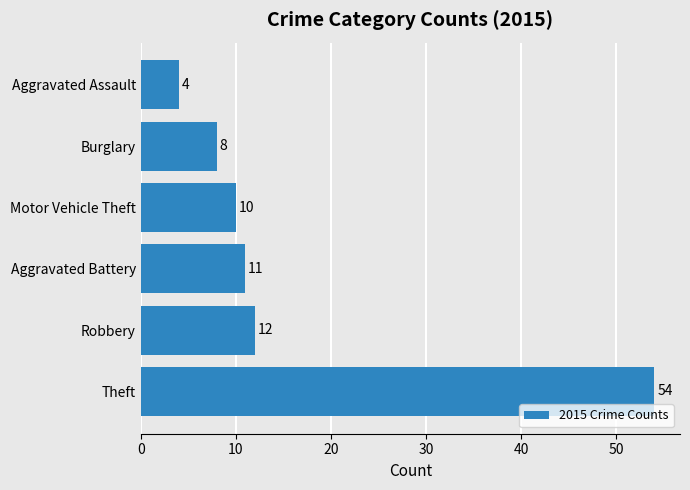

Does the chart contain any negative values?

No